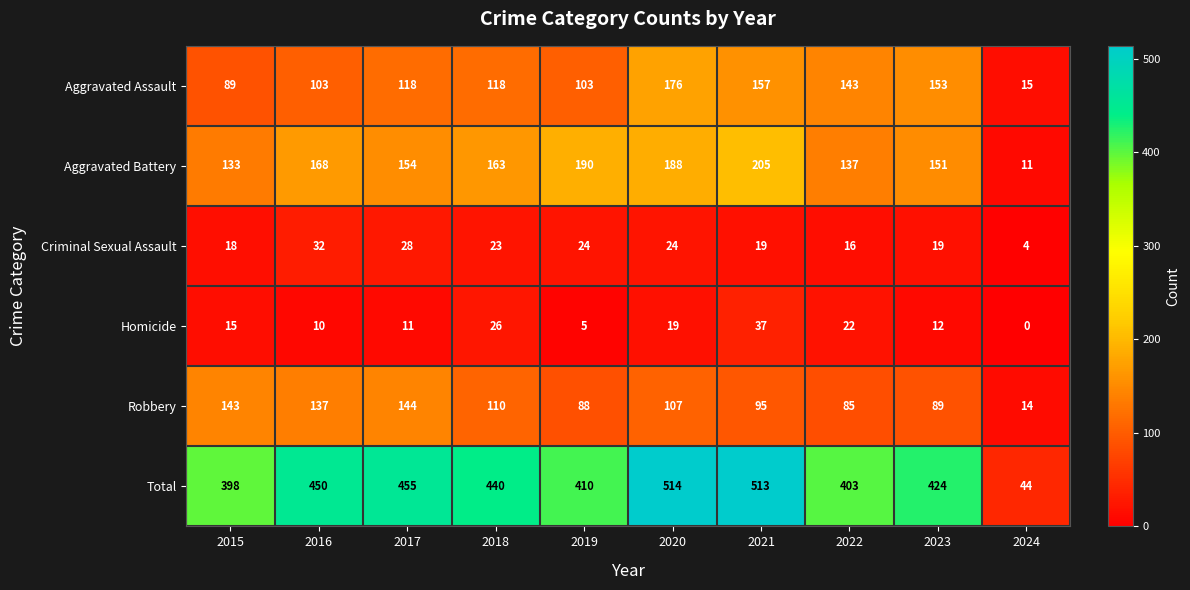

Where does the Robbery series first go above 107?

2015